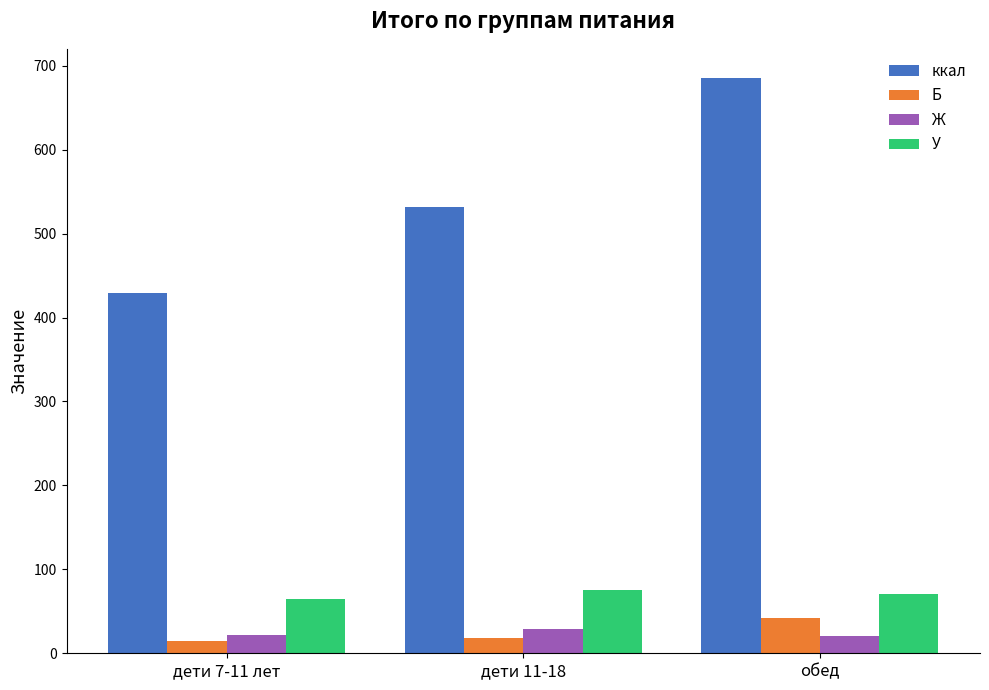

What is the average value of the У series?

70.2